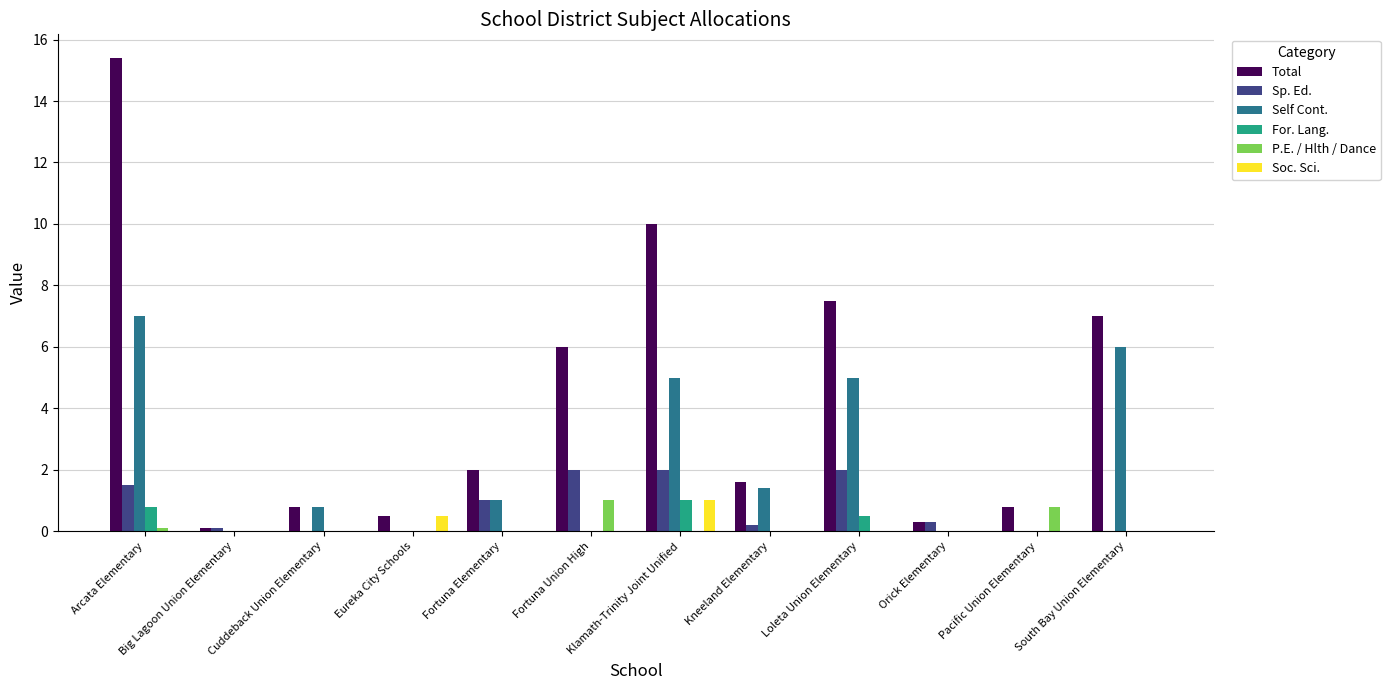

How many data points does each series have?

12